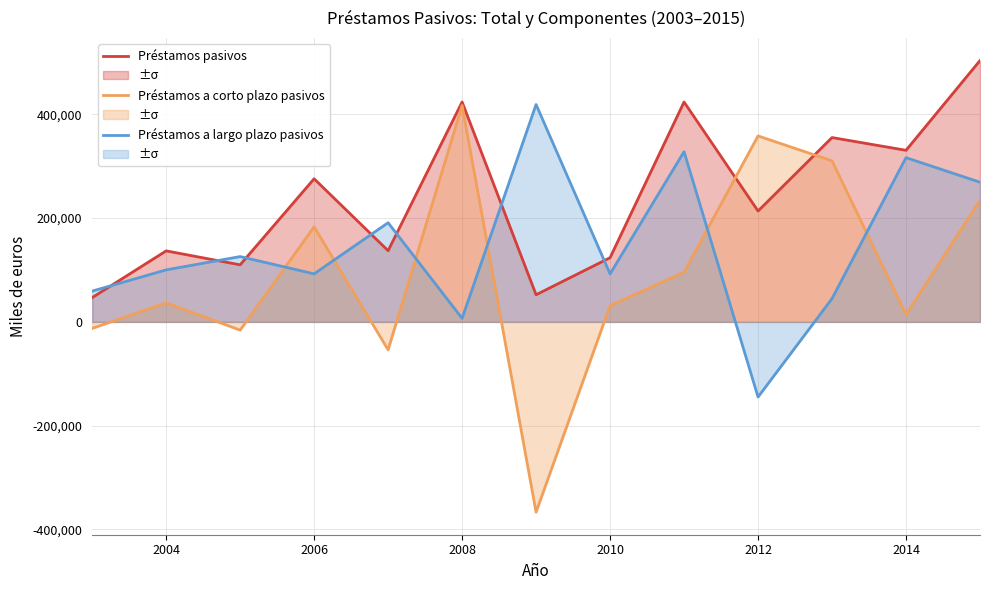

How many positive values does the Préstamos a corto plazo pasivos series have?

9